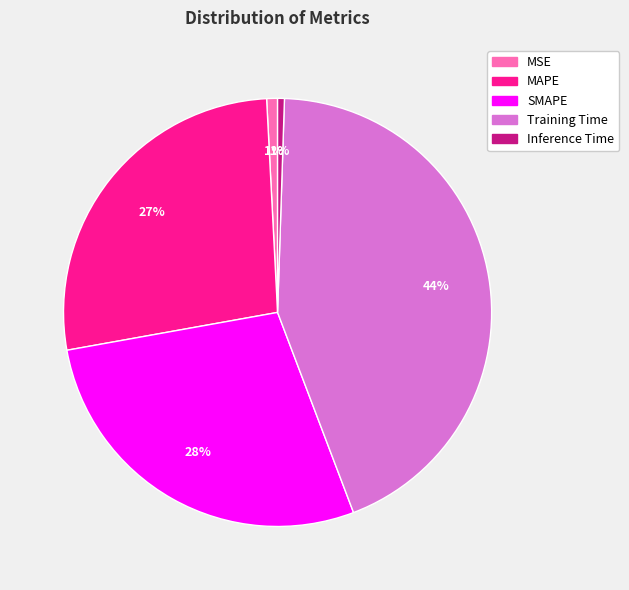

Is there any slice that represents more than half of the pie?

No